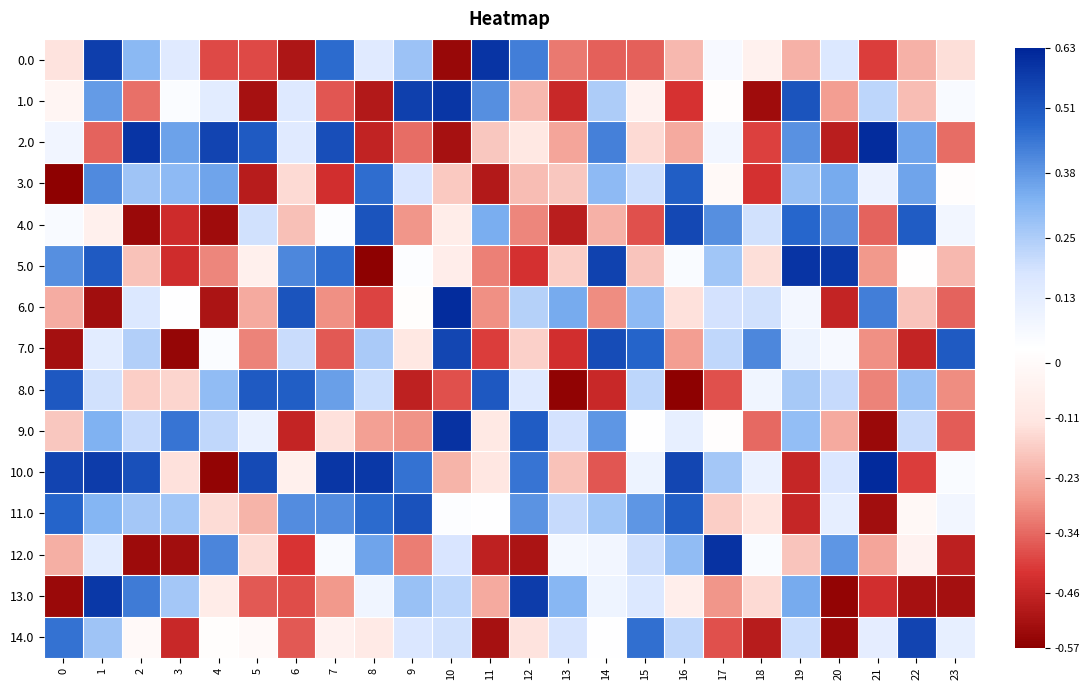

At 13, list the series in order from largest to smallest.

6.0, 13.0, 11.0, 9.0, 14.0, 12.0, 5.0, 3.0, 10.0, 2.0, 0.0, 7.0, 1.0, 4.0, 8.0